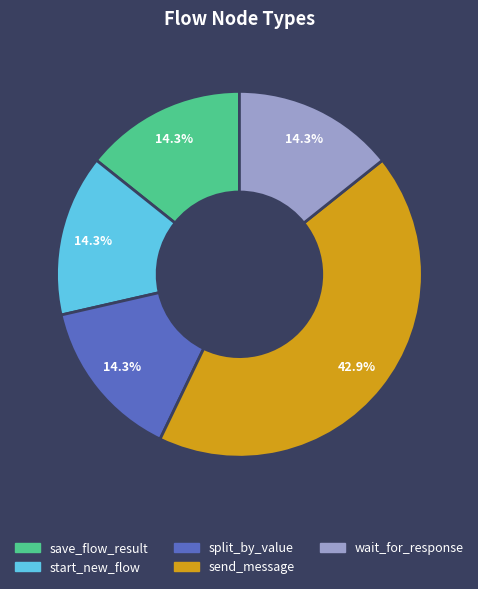

Does any single category account for the majority?

No